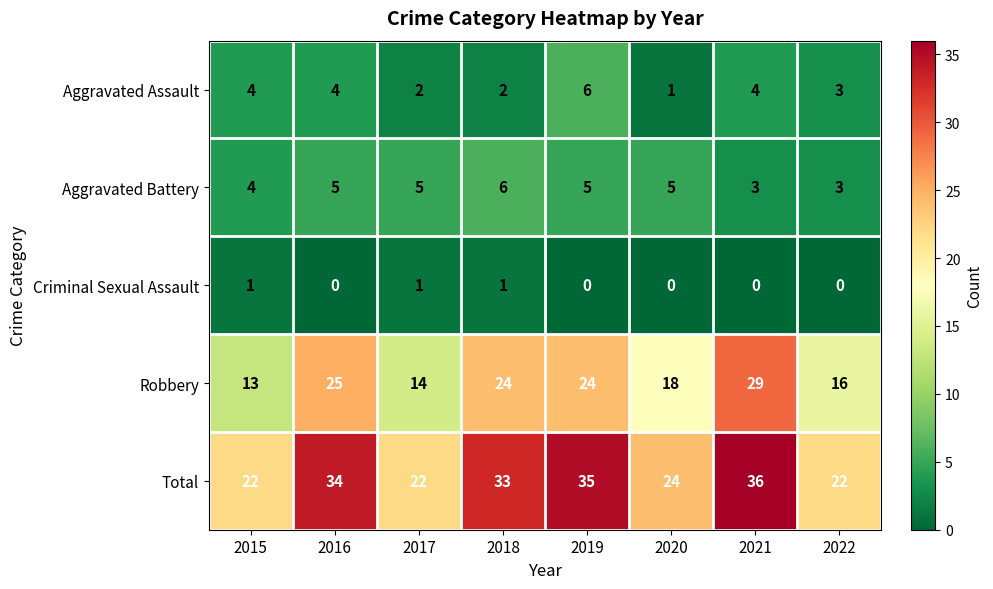

Read the Robbery value at 2017, to the nearest 5.

15